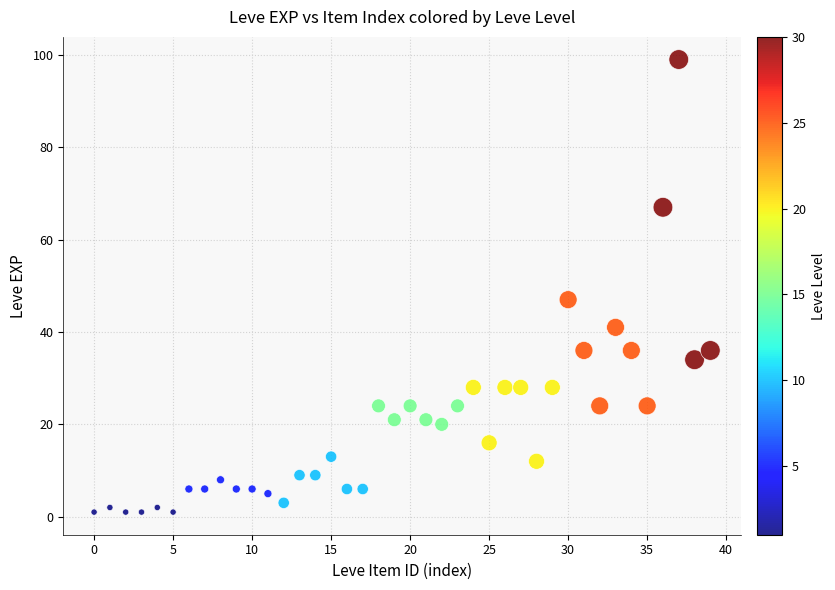

What is the range of Y values (max minus min)?

98